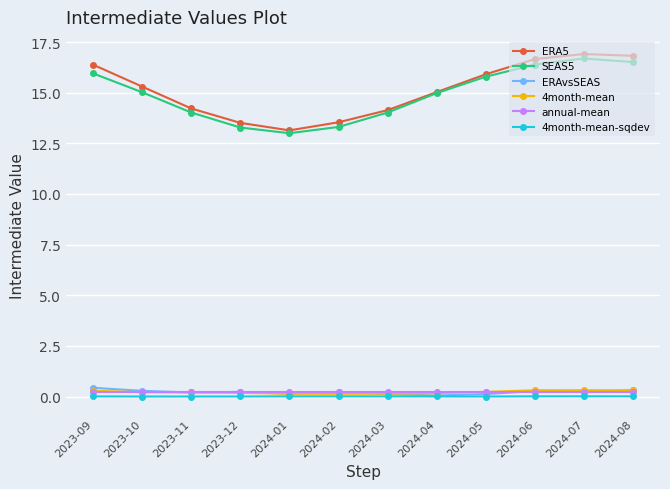

What is the highest value of the SEAS5 series?

16.7